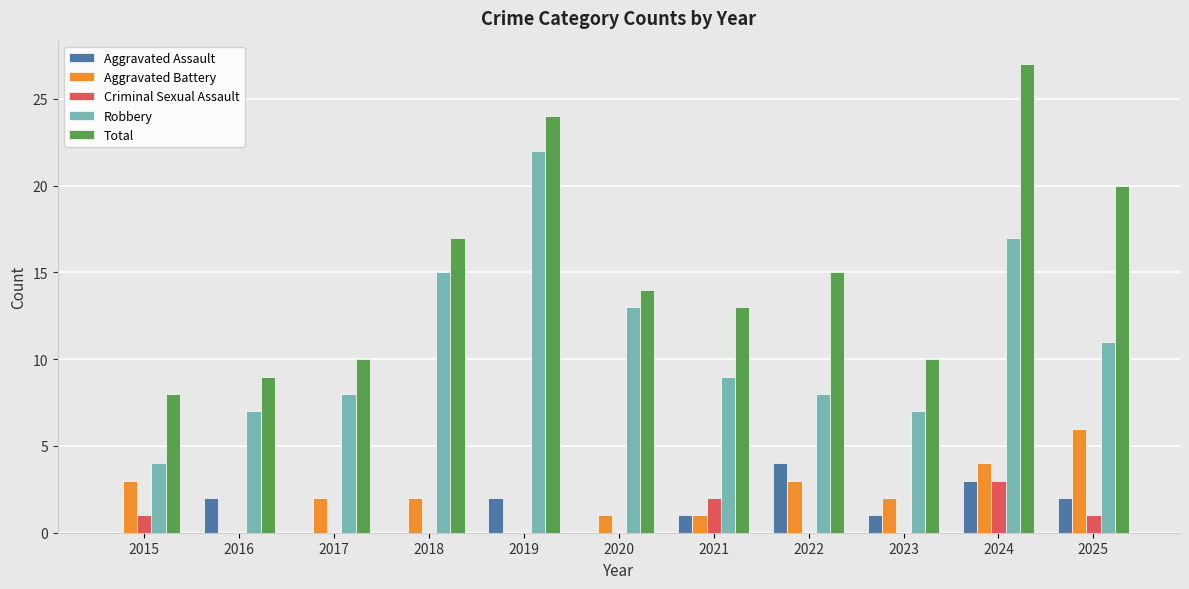

The Aggravated Assault series shows 2 at 2017. True or false?

False